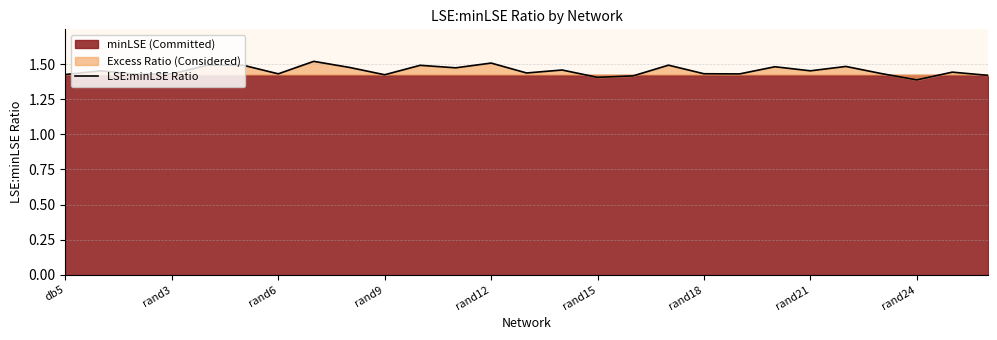

The value of LSE:minLSE Ratio at rand12 is 1.5. True or false?

True